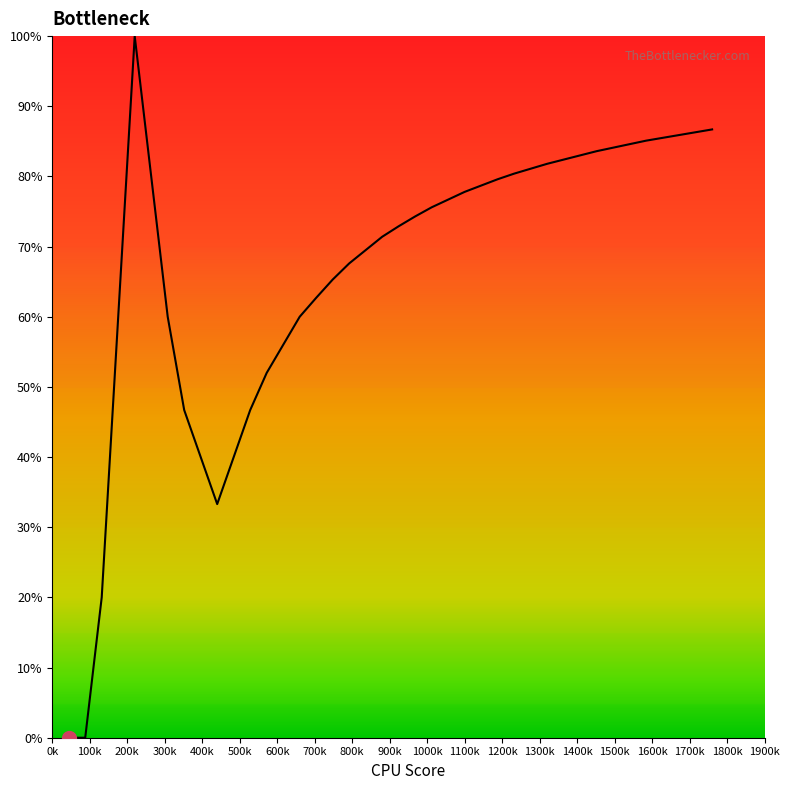

What is the maximum value shown in the chart?

1.0